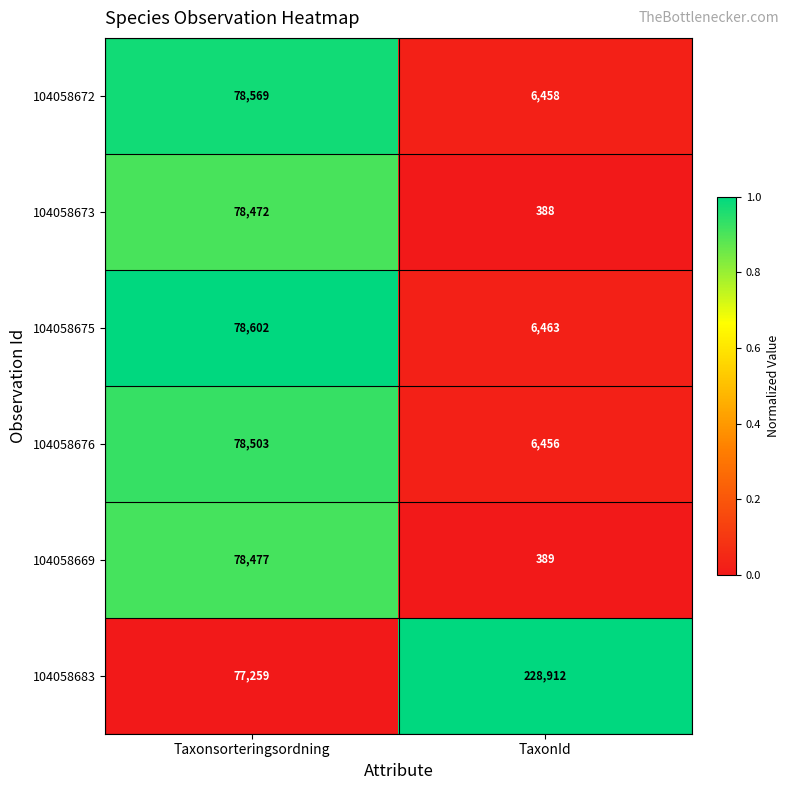

Reading left to right, list all the values displayed in this chart.

104058672: 78569	6458
104058673: 78472	388
104058675: 78602	6463
104058676: 78503	6456
104058669: 78477	389
104058683: 77259	228912